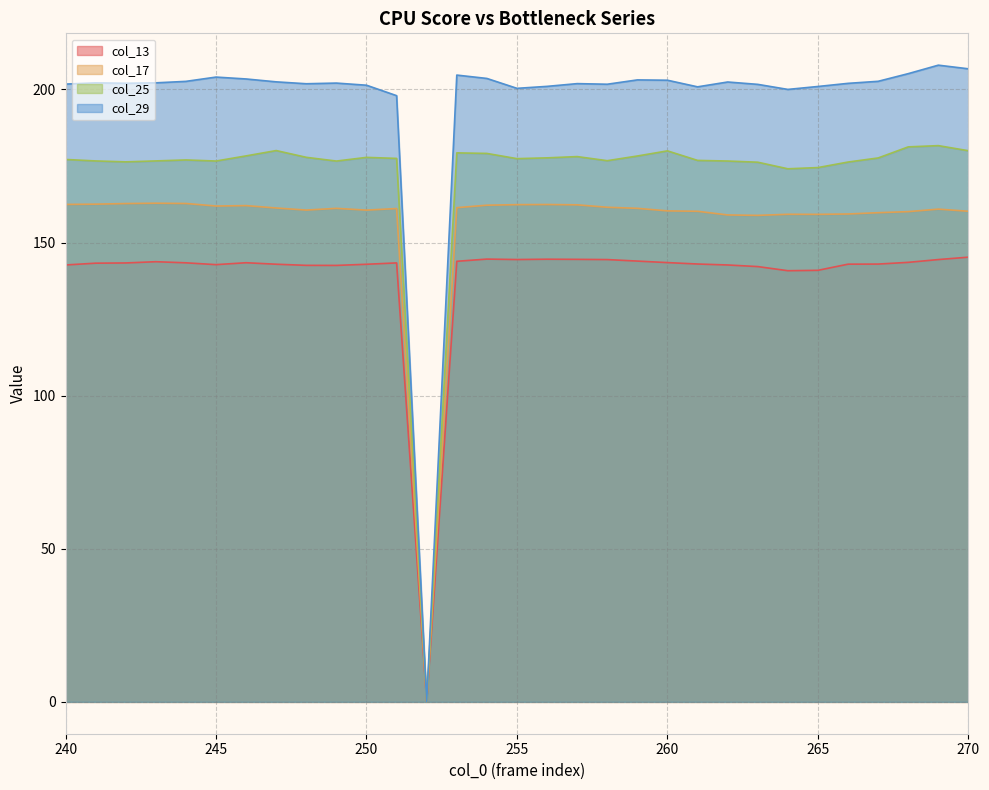

At which label does col_25 reach its minimum?

252